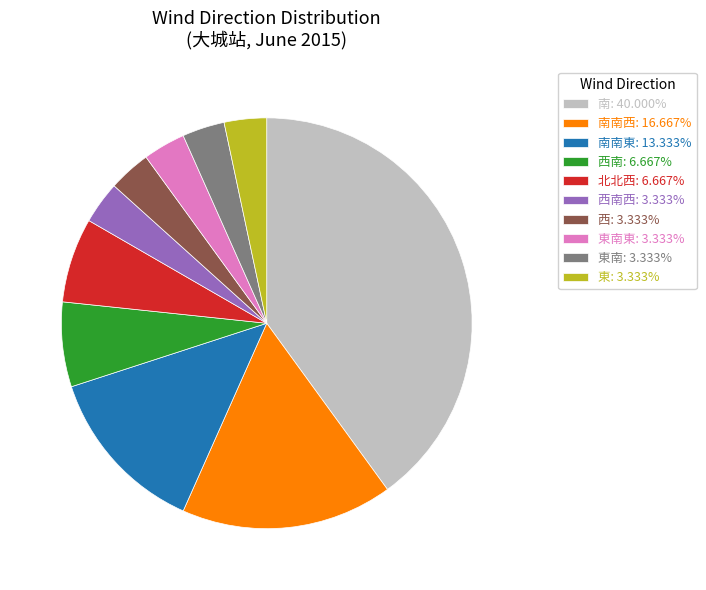

Do 北北西: 6.667% and 南: 40.000% together represent more than half of the pie?

No